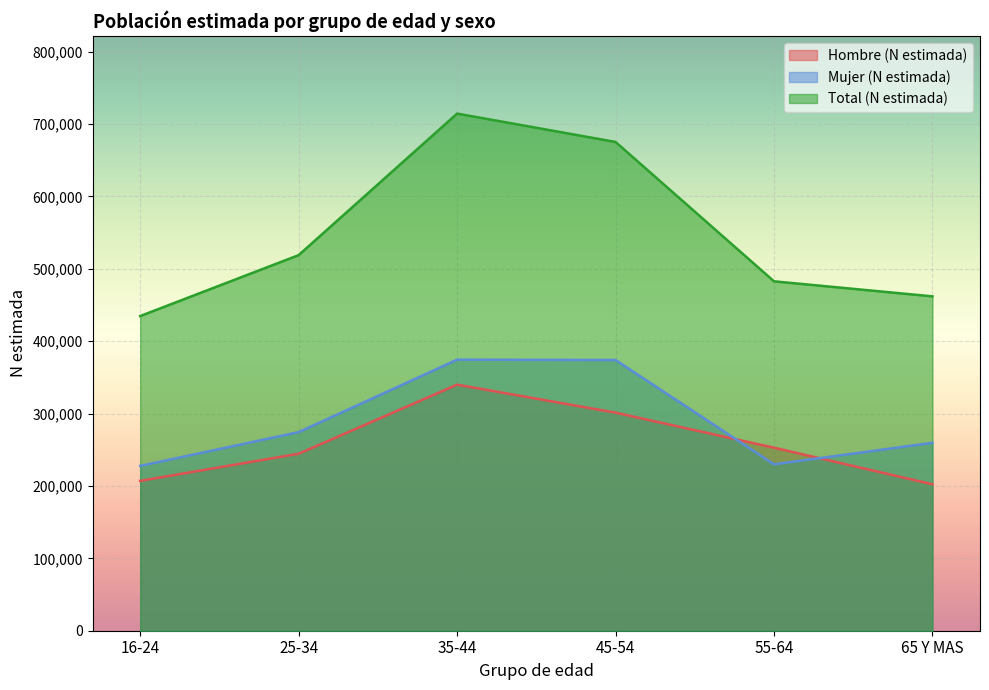

What are all the series names shown in the legend?

Hombre (N estimada), Mujer (N estimada), Total (N estimada)